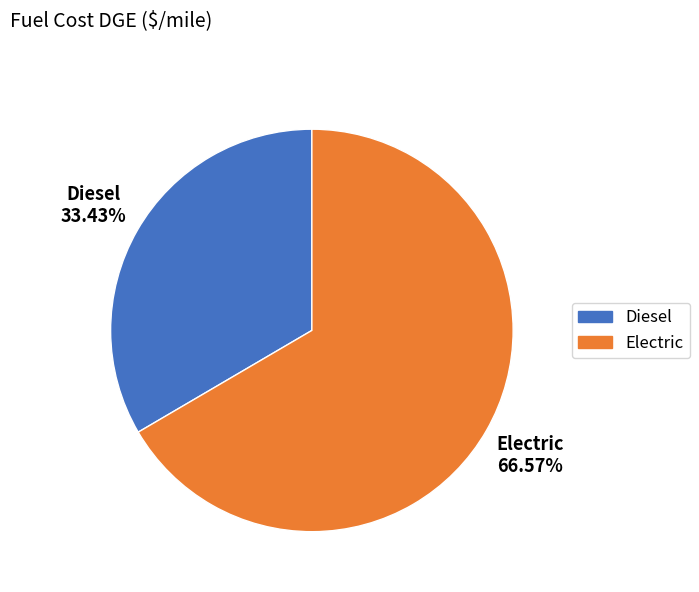

Count the number of slices in the pie.

2